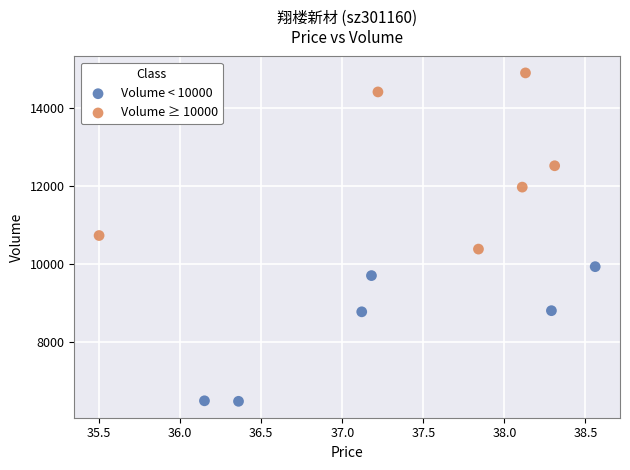

Which series contains the highest Y value?

Volume ≥ 10000